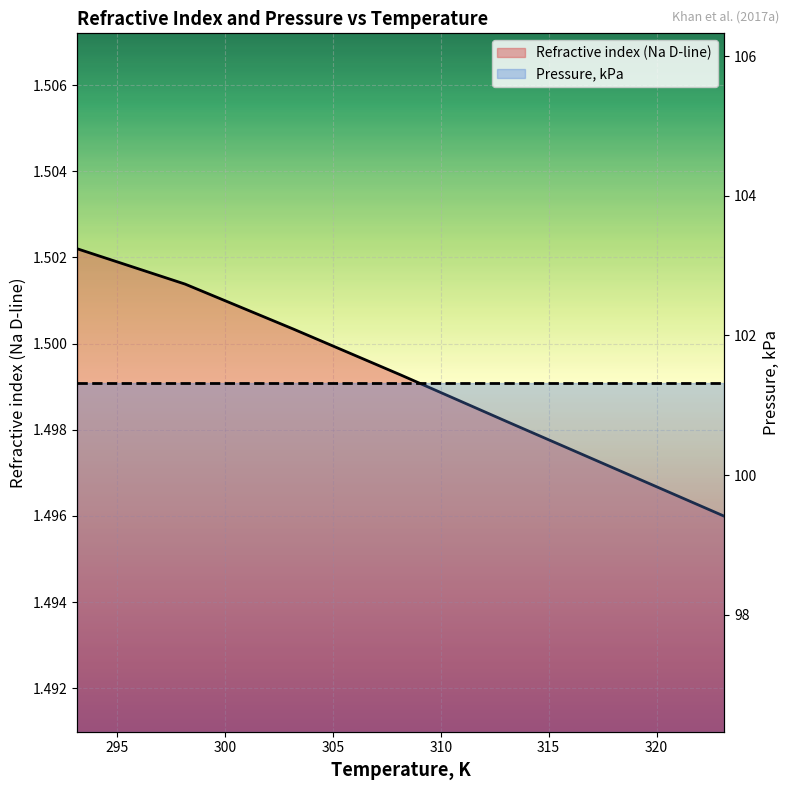

How many lines are shown in the chart?

2